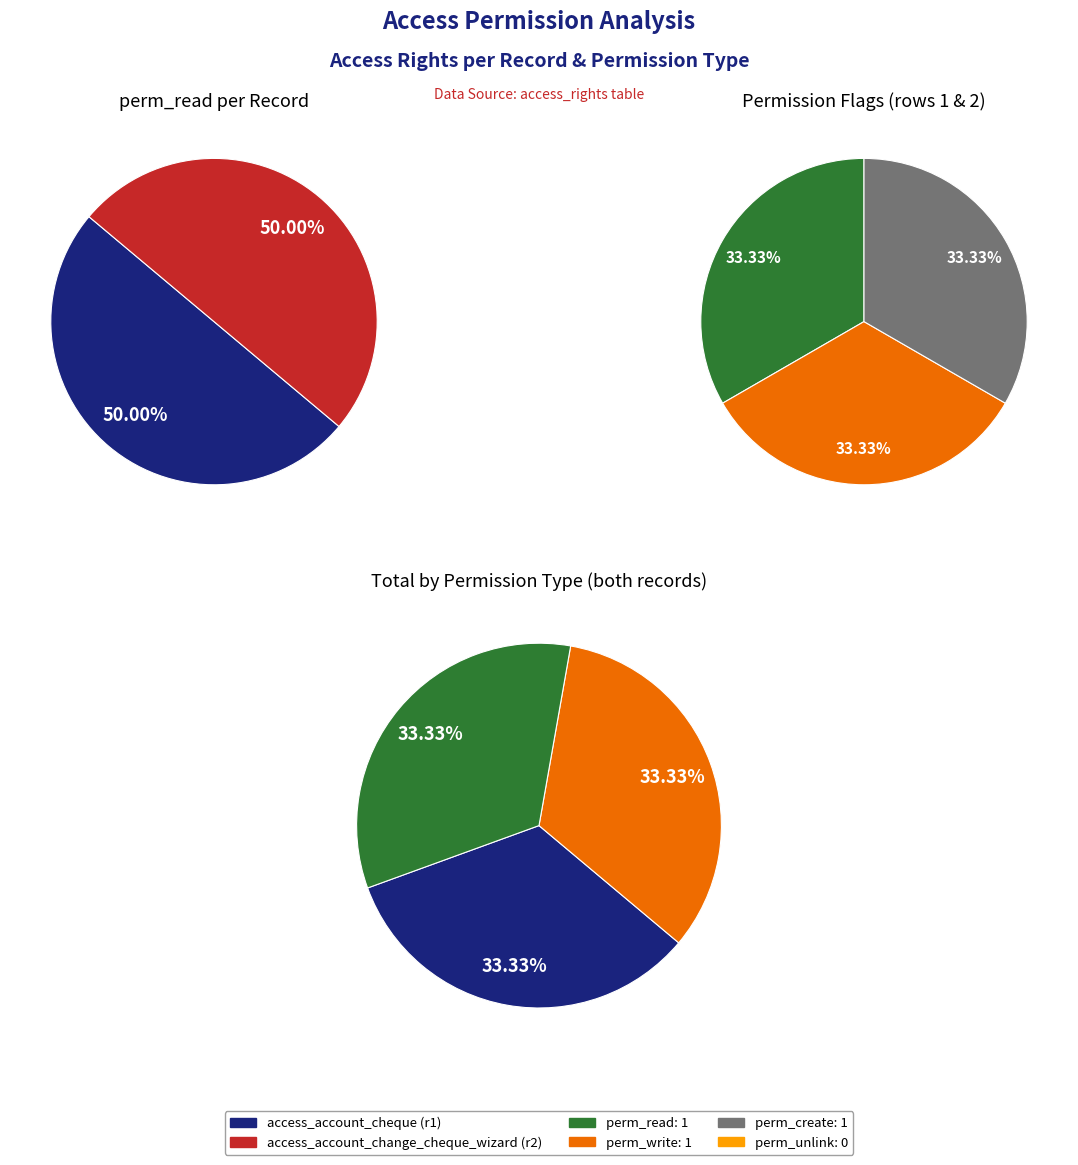

Which has a higher value, access_account_change_cheque_wizard or access_account_cheque?

access_account_change_cheque_wizard